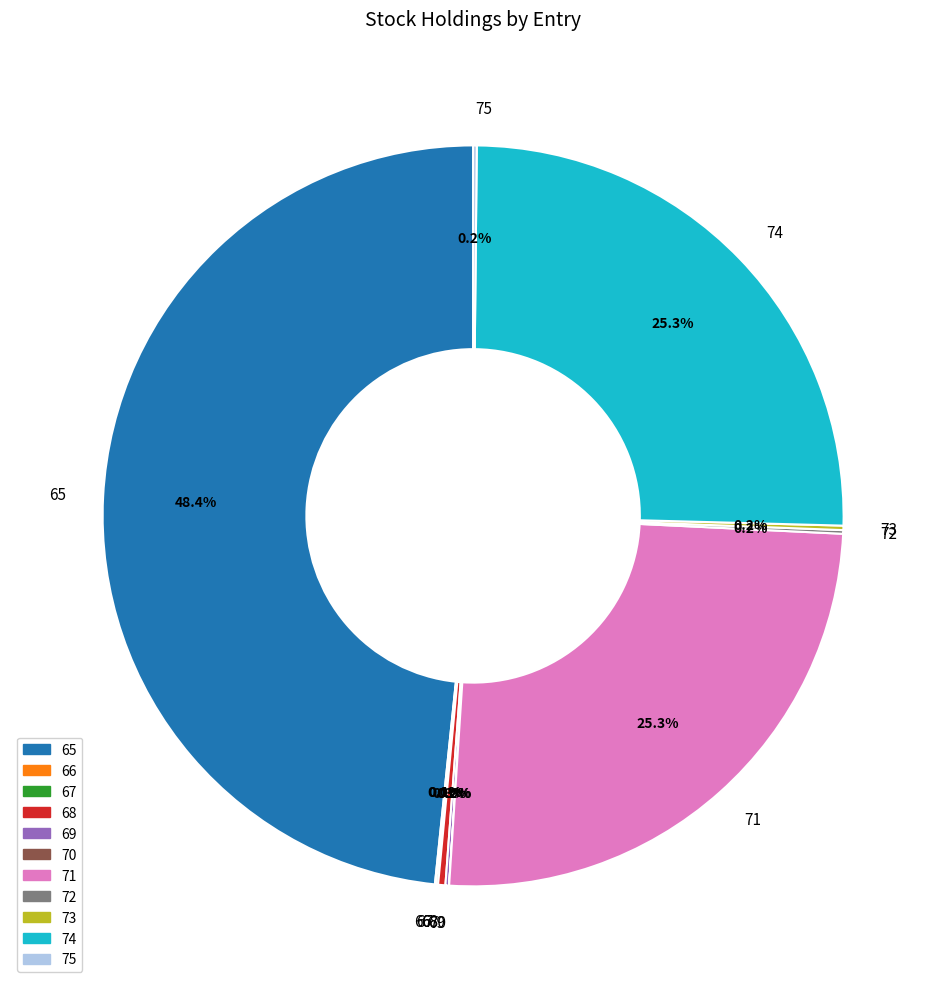

Is there any slice that represents more than half of the pie?

No